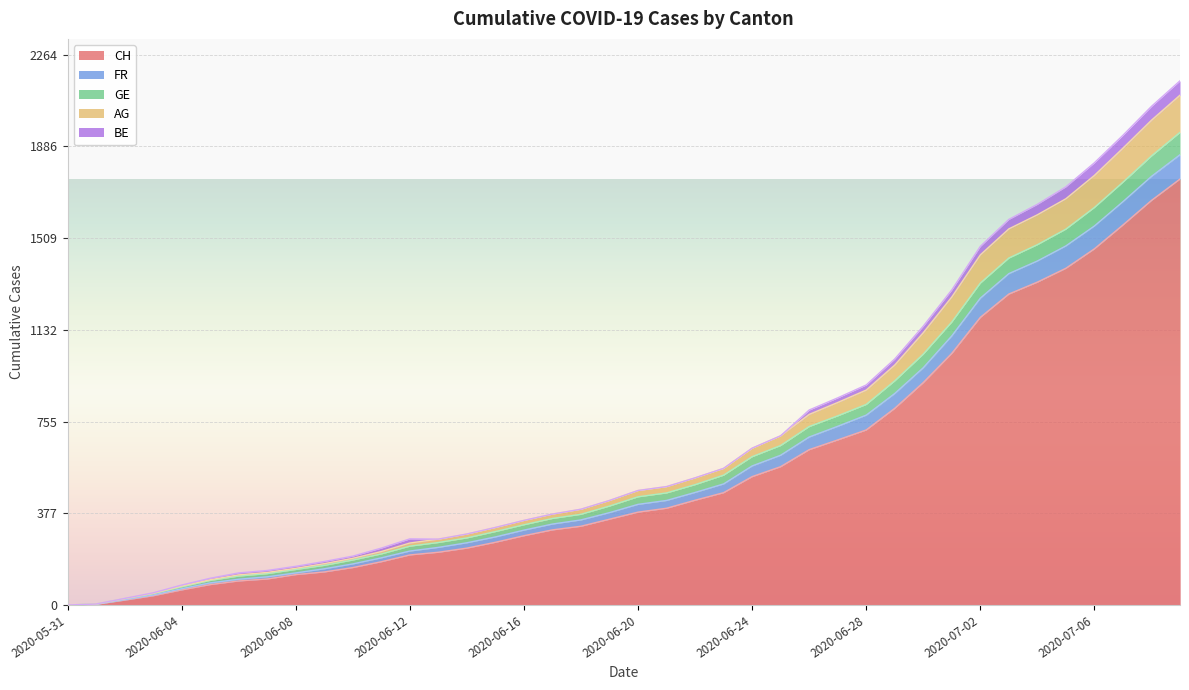

At which label is GE closest to 926?

2020-06-30